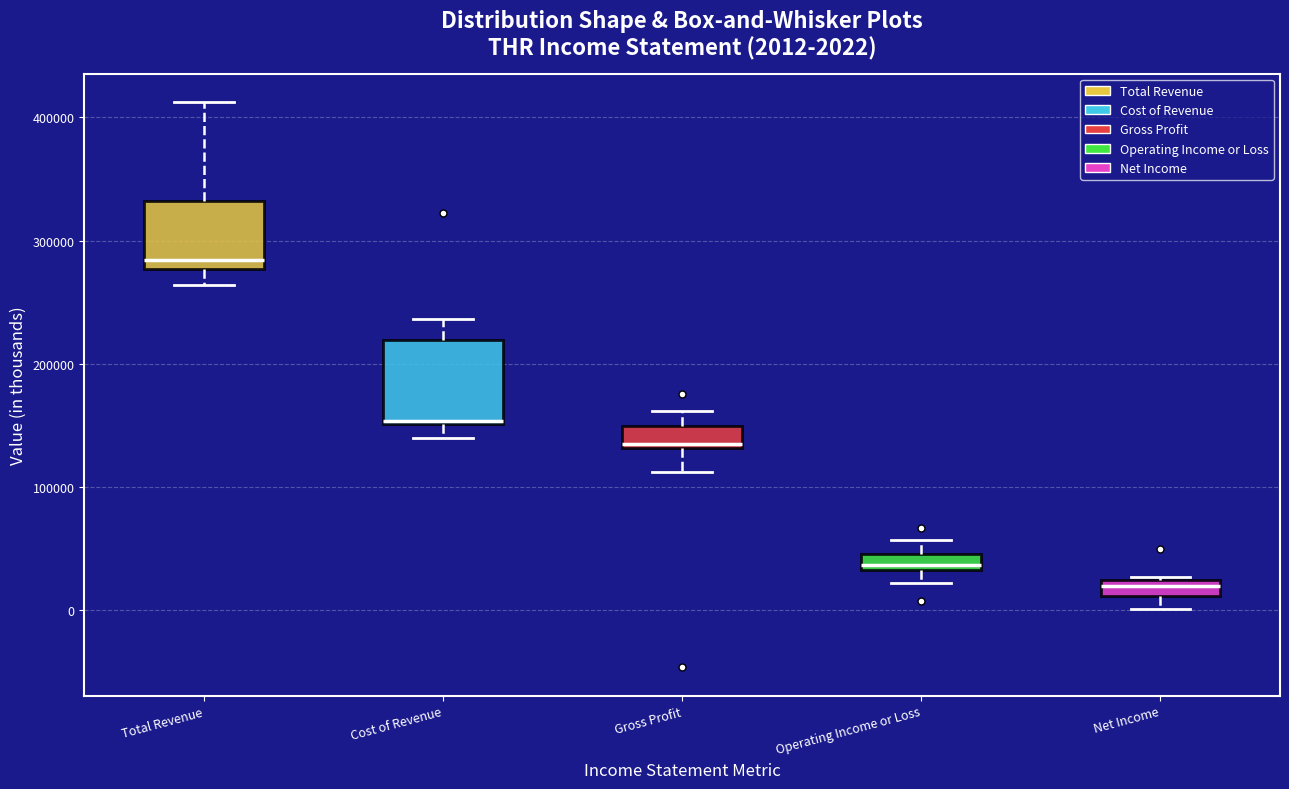

Comparing the boxes themselves (not the whiskers), which one is the tallest?

Cost of Revenue